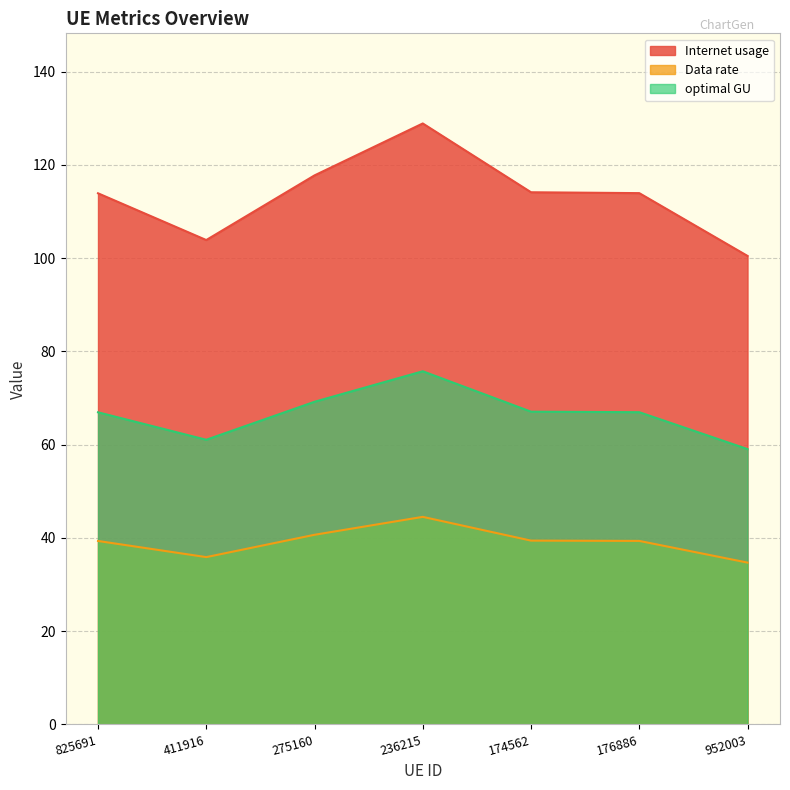

What is the sum of all Internet usage values?

793.1